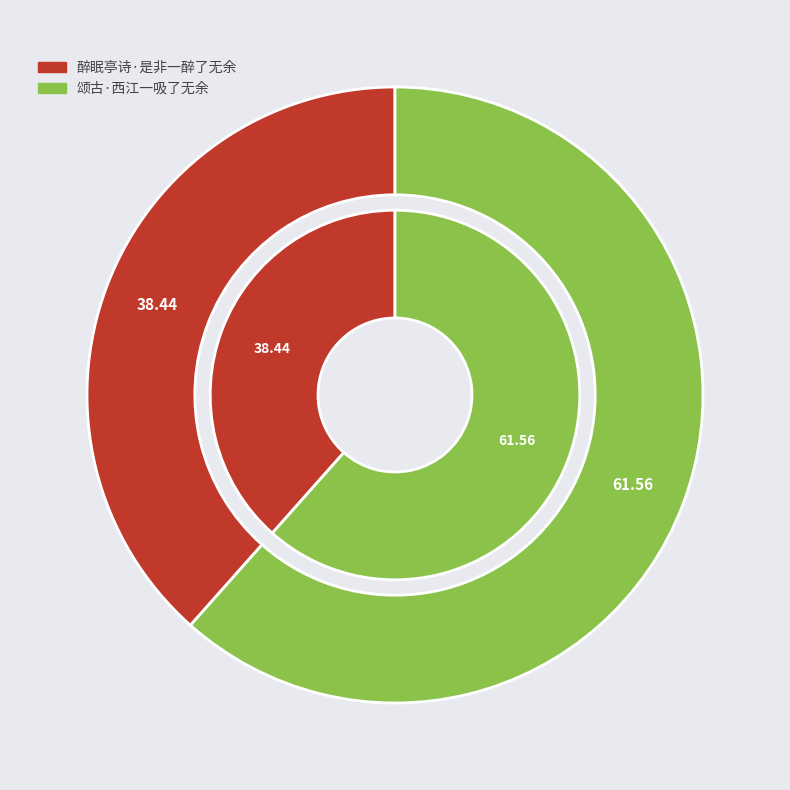

To the nearest percent, what portion does 颂古·西江一吸了无余 represent?

62%